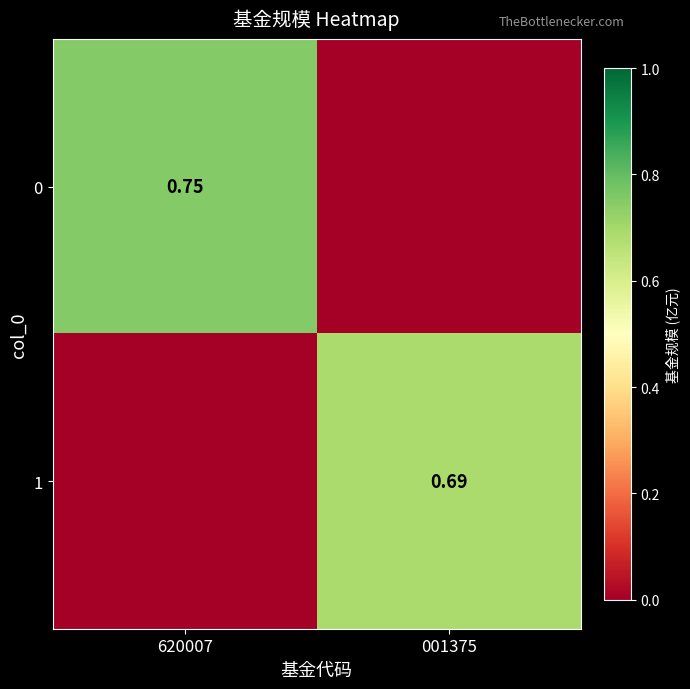

Is the value of 1 at 001375 greater than the value of 0 at 620007?

No